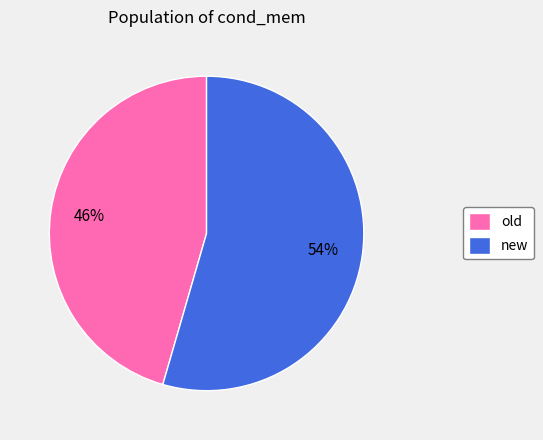

What is the ratio of the value at new to the value at old?

1.2